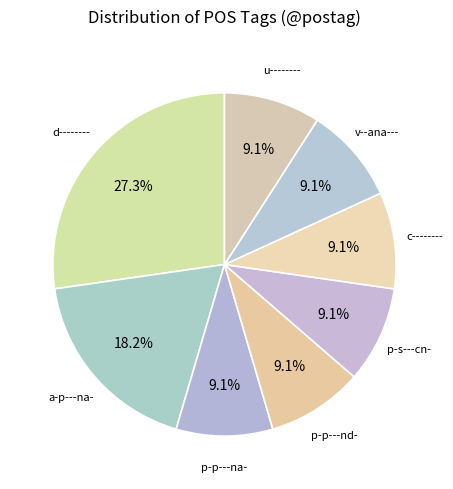

What percentage is the u-------- slice, to the nearest percent?

9%